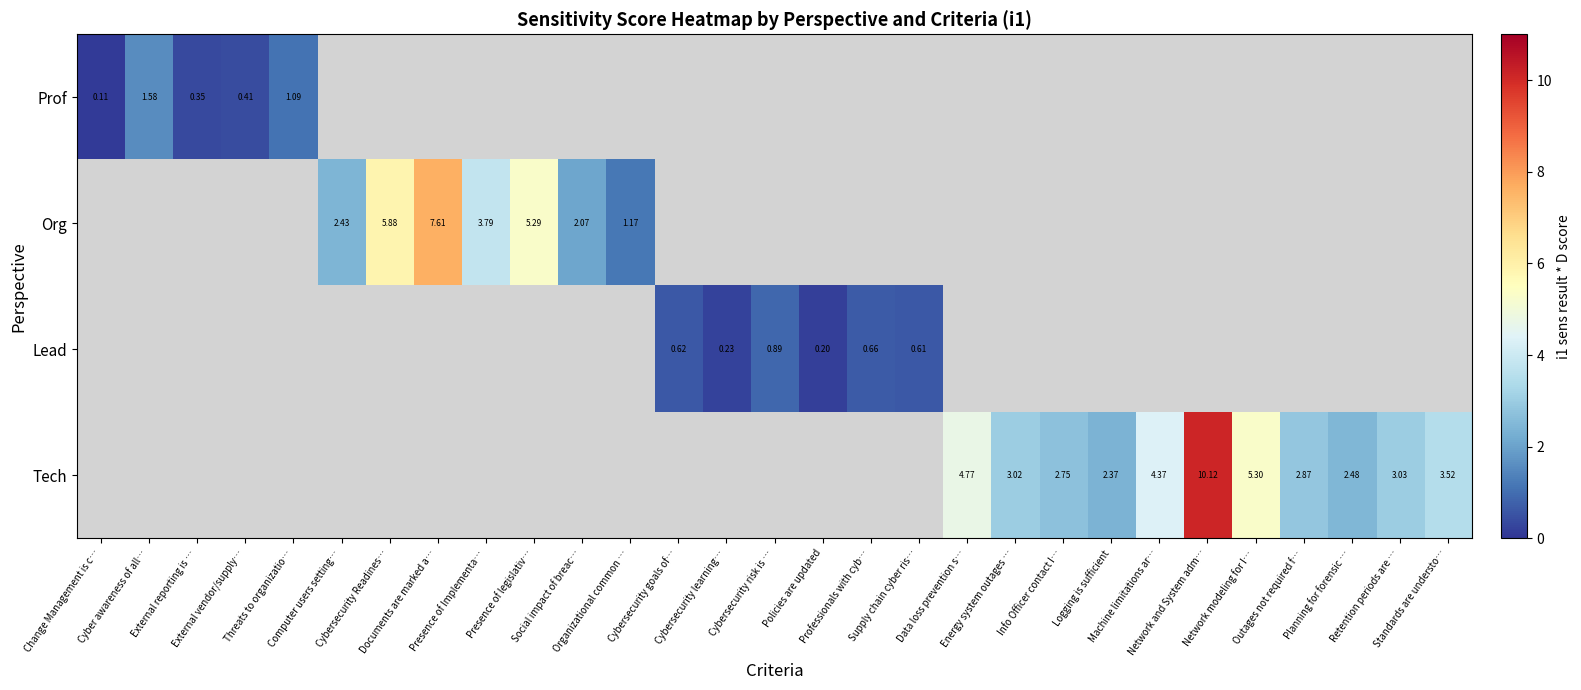

Rank the series at Cybersecurity learning… from lowest to highest value.

Prof, Org, Lead, Tech